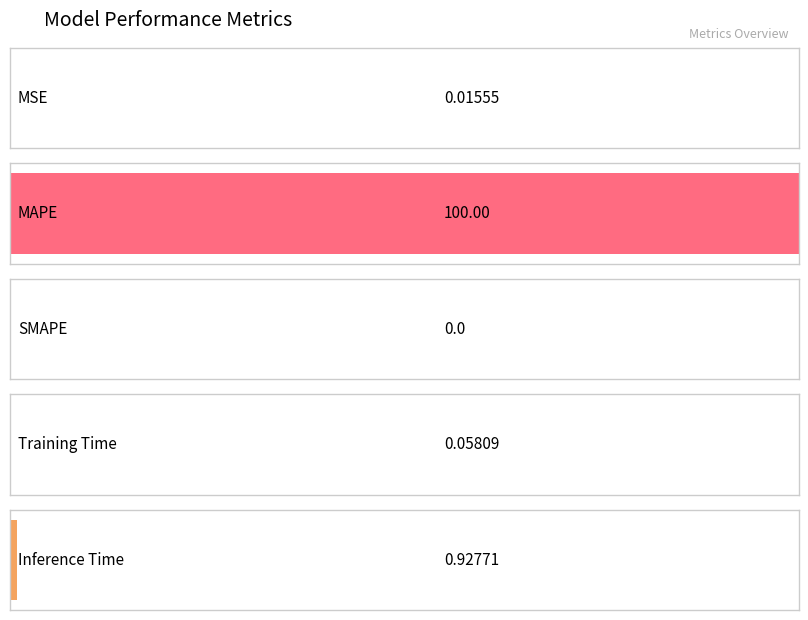

Which label corresponds to the largest value in the chart?

MAPE